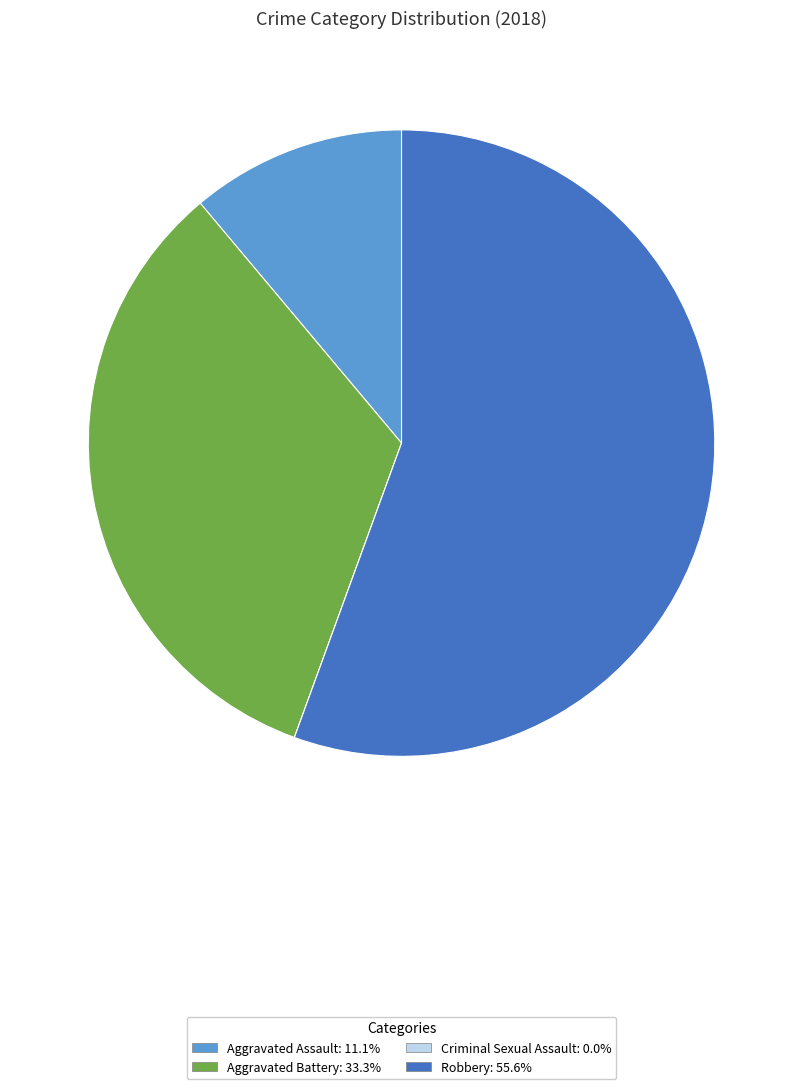

Is there any slice that represents more than half of the pie?

Yes